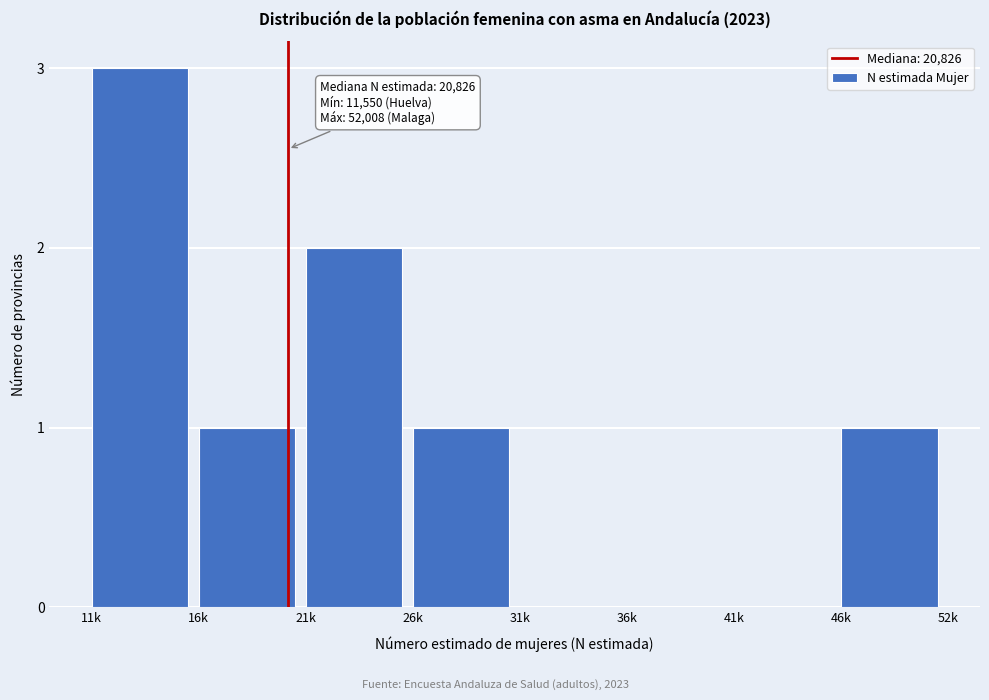

Reading left to right, extract all data points from this chart.

11k=3	16k=1	21k=2	26k=1	31k=0	36k=0	41k=0	46k=1